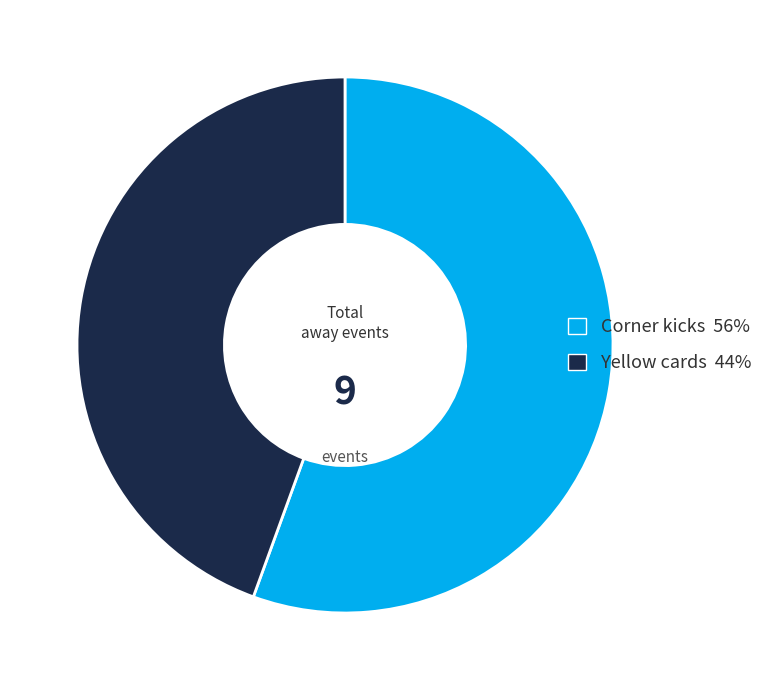

Is there any slice that represents more than half of the pie?

Yes